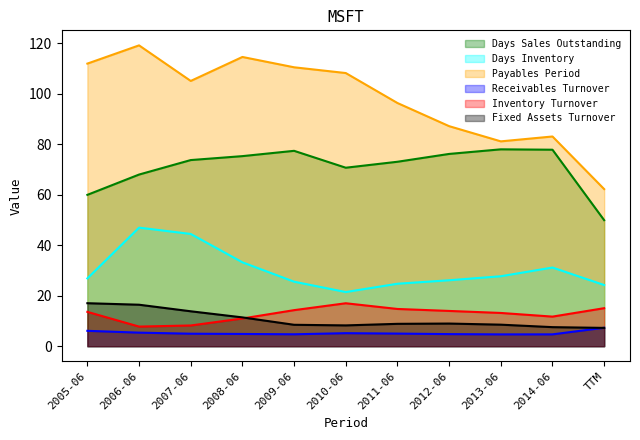

True or false: Receivables Turnover and Days Sales Outstanding cross at least once.

False